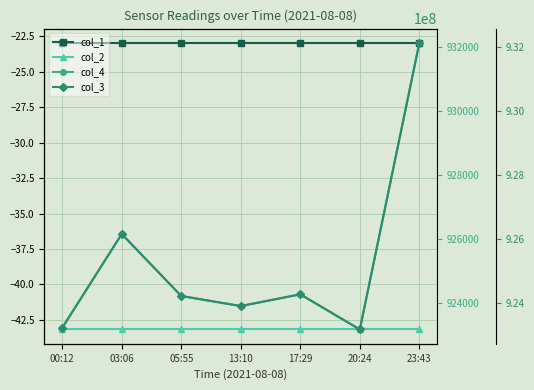

What is the sum of the col_3 values at 05:55 and 03:06?

1850371904.0